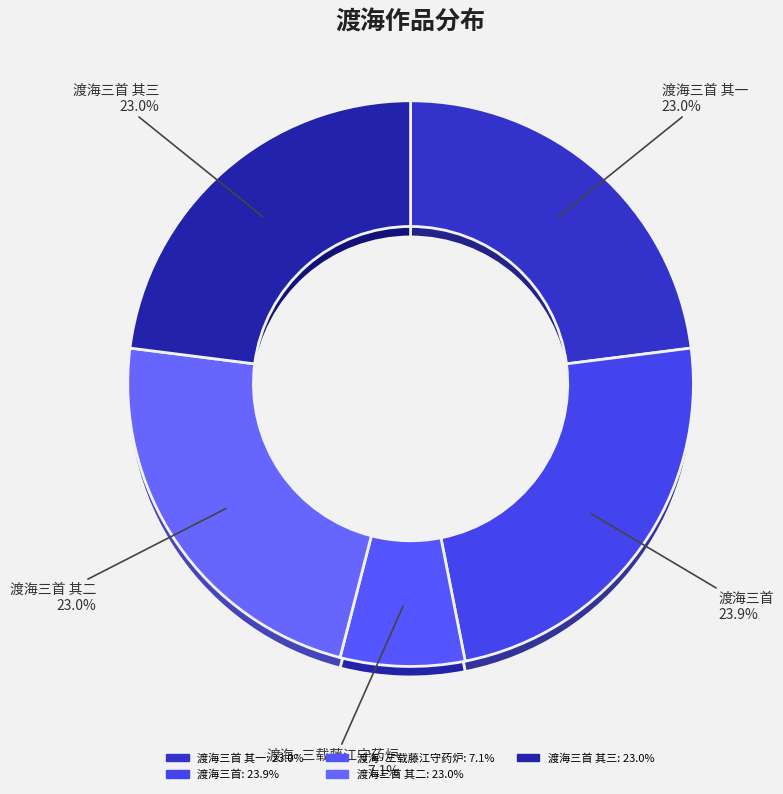

How many slices are in this pie chart?

5